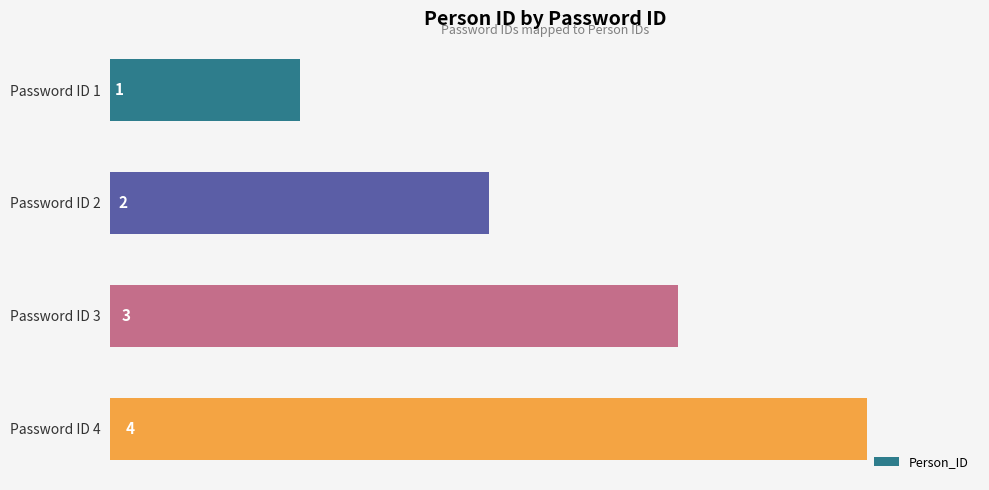

What is the value of the 2nd bar from the top?

2